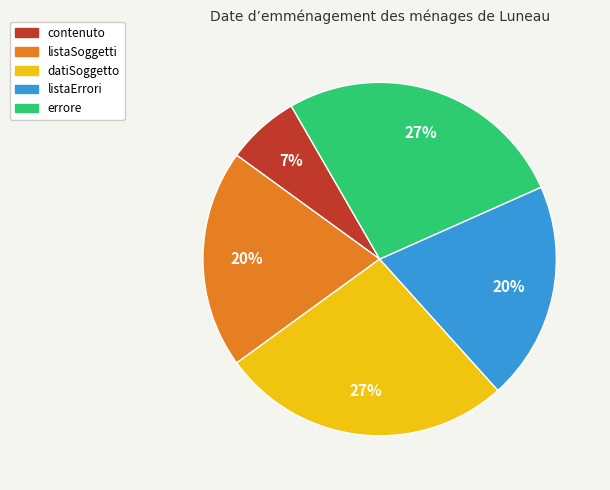

Combined, do datiSoggetto and contenuto account for over 50%?

No